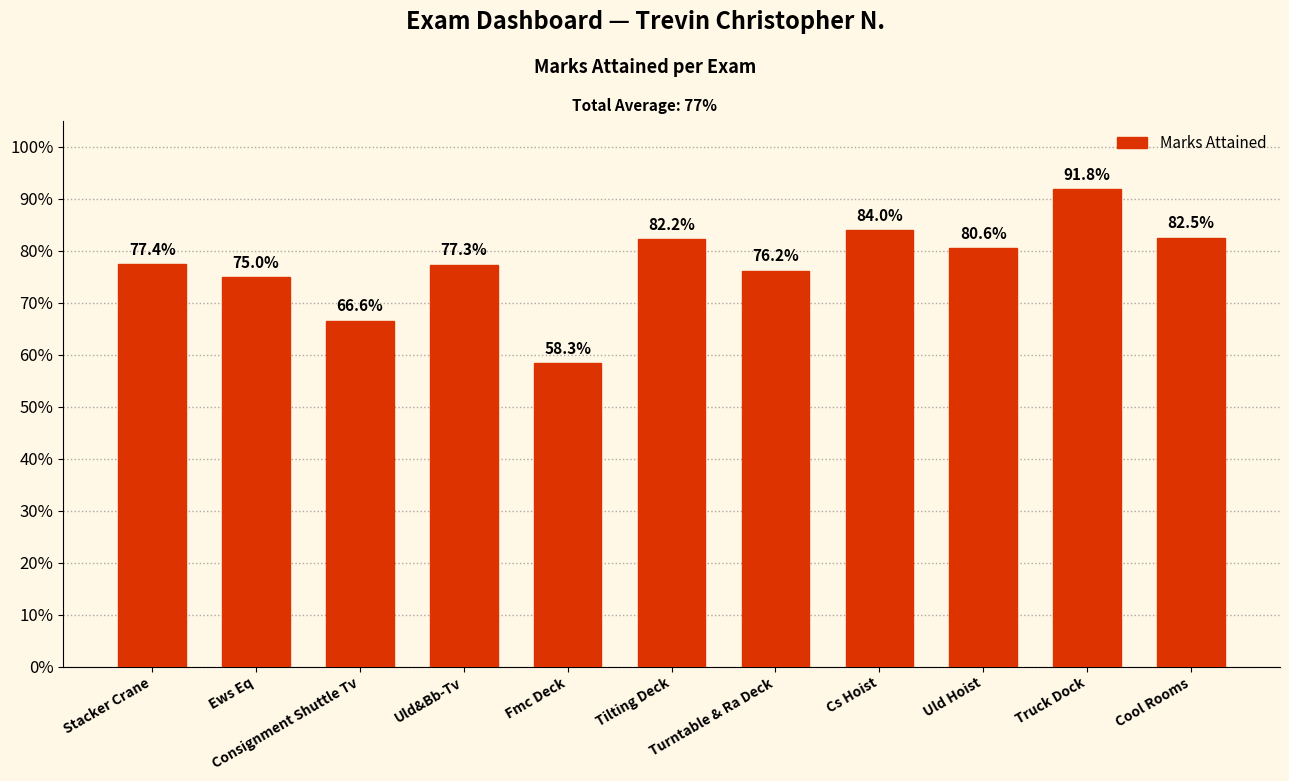

What is the sum of the values at Cs Hoist and Stacker Crane?

1.6